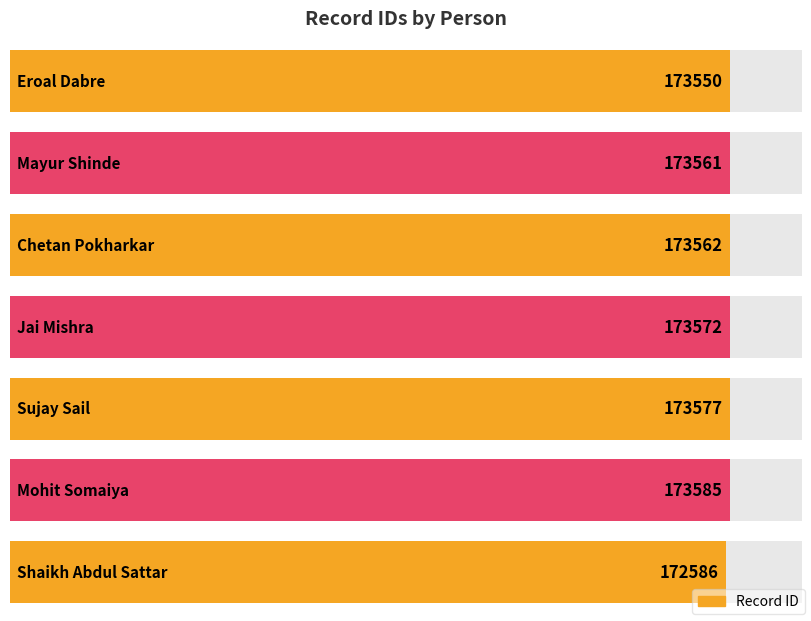

Are the bars grouped side by side (vs. stacked)?

No